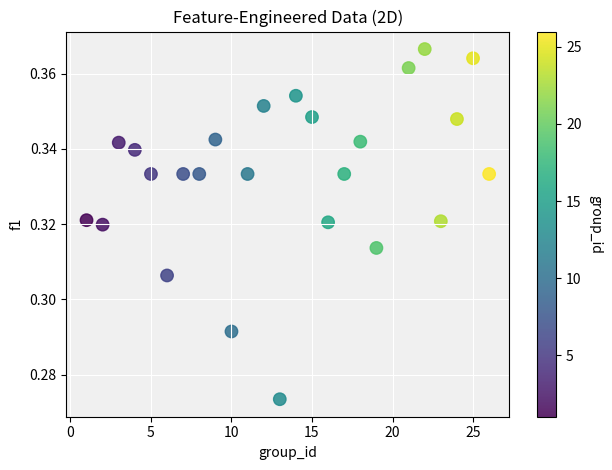

What is the range of X values (max minus min)?

25.0